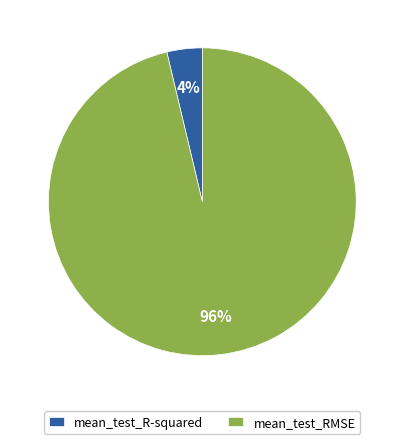

Is the sum of mean_test_R-squared and mean_test_RMSE greater than half?

Yes